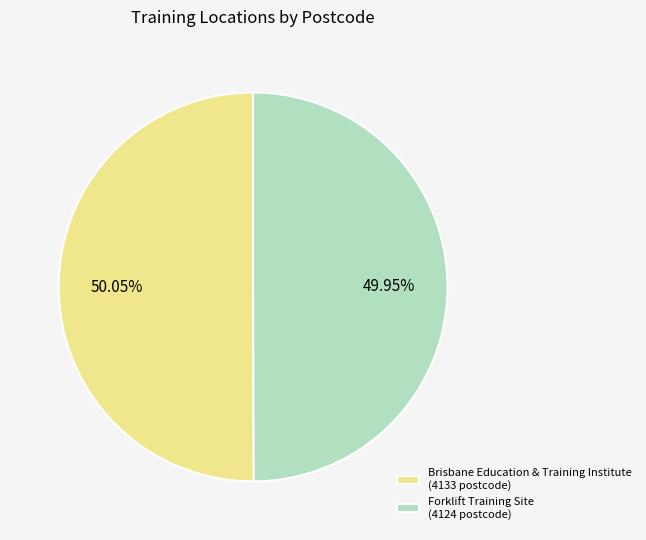

What percentage do Forklift Training Site and Brisbane Education & Training Institute together represent?

100.0%